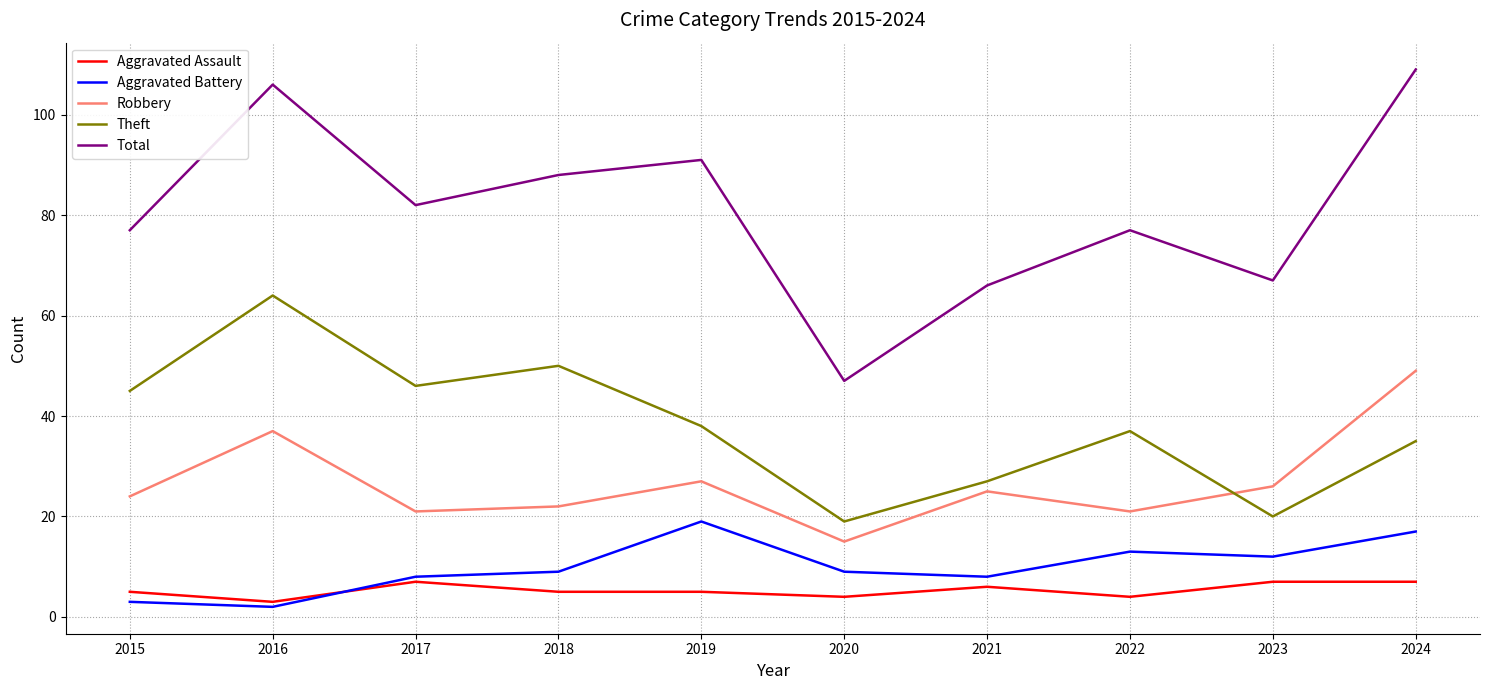

Does the chart have visible grid lines?

Yes